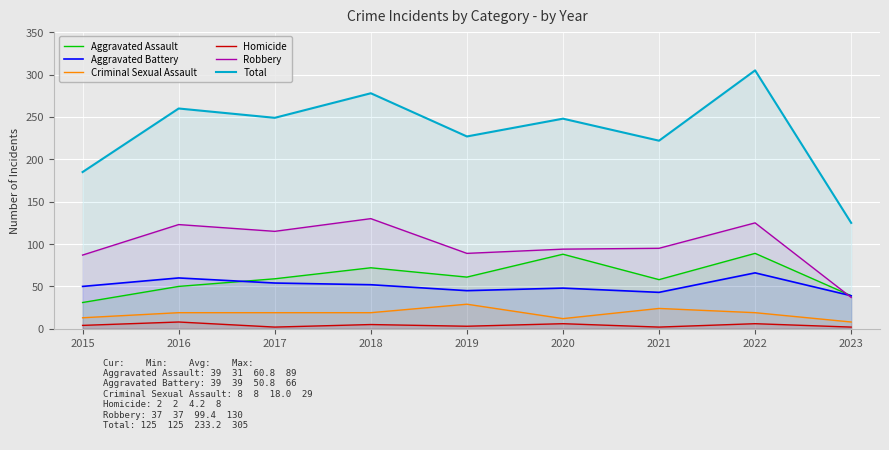

Reading left to right, transcribe all the data shown in this chart.

Aggravated Assault: 2015=31	2016=50	2017=59	2018=72	2019=61	2020=88	2021=58	2022=89	2023=39
Aggravated Battery: 2015=50	2016=60	2017=54	2018=52	2019=45	2020=48	2021=43	2022=66	2023=39
Criminal Sexual Assault: 2015=13	2016=19	2017=19	2018=19	2019=29	2020=12	2021=24	2022=19	2023=8
Homicide: 2015=4	2016=8	2017=2	2018=5	2019=3	2020=6	2021=2	2022=6	2023=2
Robbery: 2015=87	2016=123	2017=115	2018=130	2019=89	2020=94	2021=95	2022=125	2023=37
Total: 2015=185	2016=260	2017=249	2018=278	2019=227	2020=248	2021=222	2022=305	2023=125